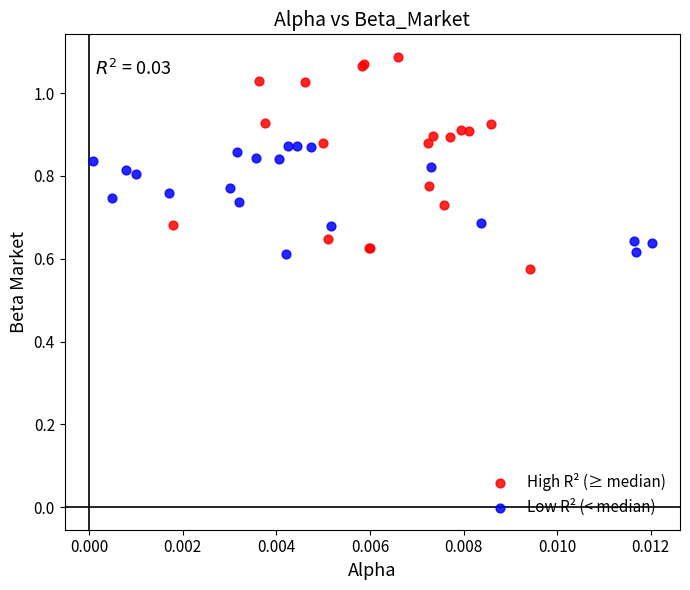

Which series has the largest Y range (max minus min)?

High R² (≥ median)